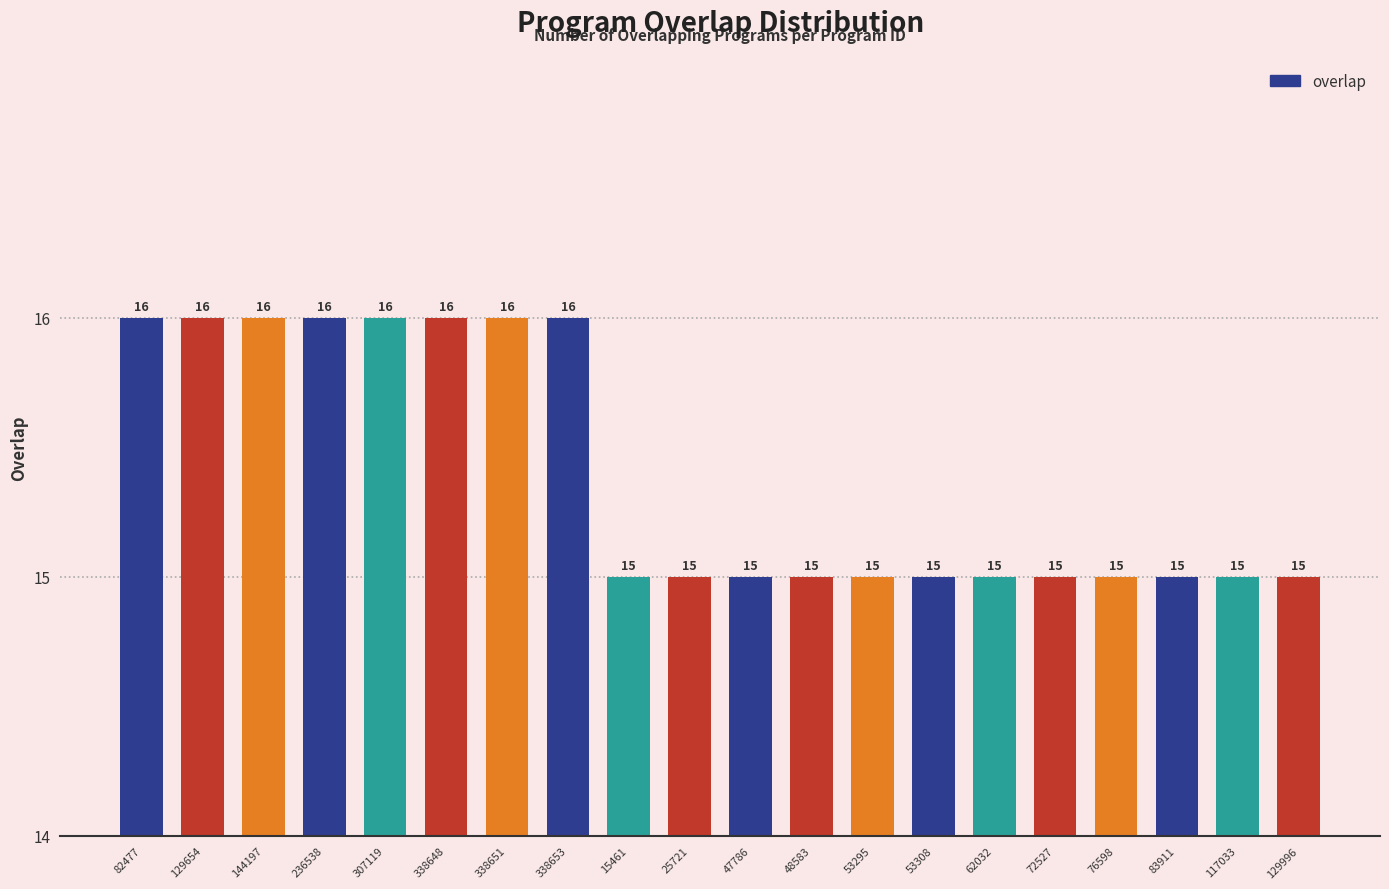

How many values are between 15 and 16?

20